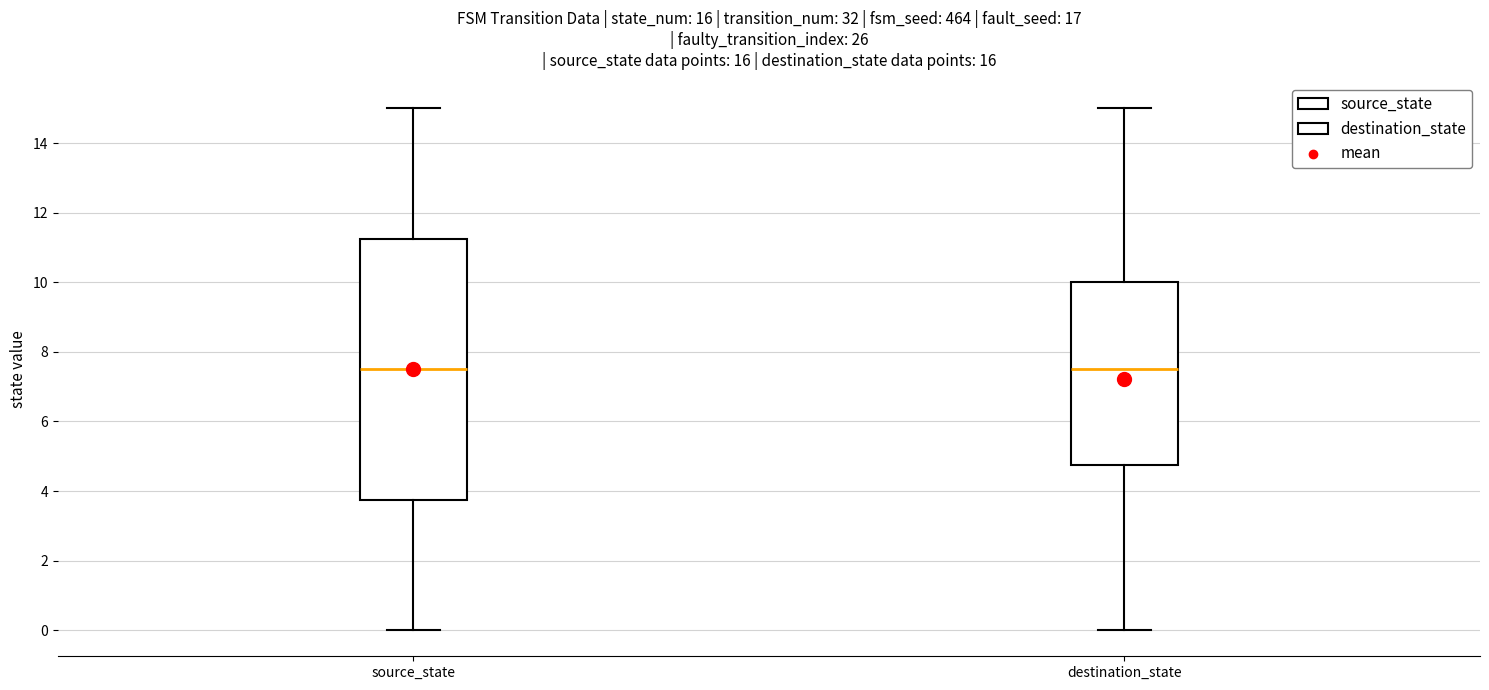

Reading left to right, read every box against the y-axis: the position of its median line, the range the box covers, and the ends of its whiskers. The values are not printed on the chart, so give them approximately, as read against the axis.

source_state: median 7.6, box 3.8 to 11.2, whiskers 0.0 to 15.0
destination_state: median 7.6, box 4.8 to 10.0, whiskers 0.0 to 15.0